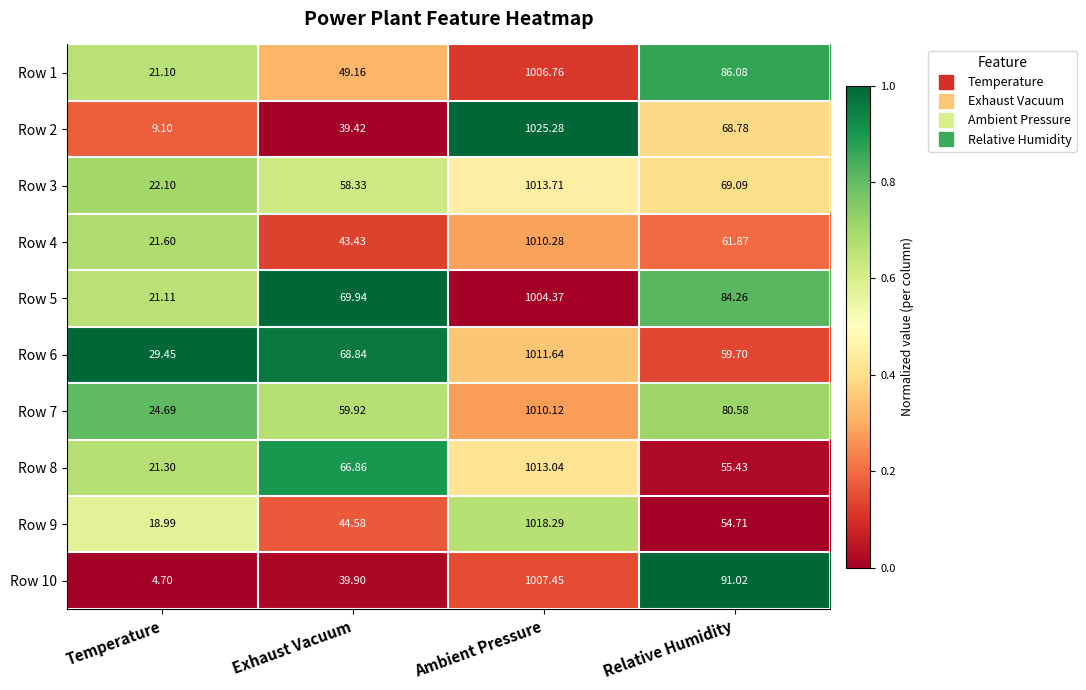

At which label is Row 10 closest to 506?

Relative Humidity